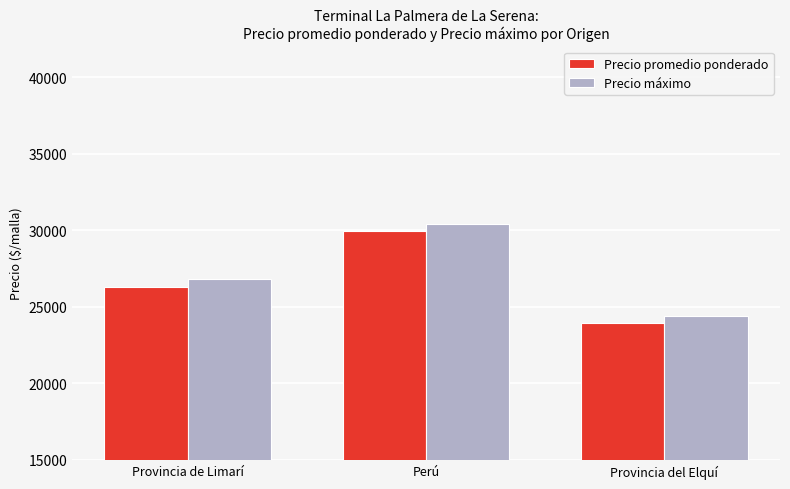

At how many categories does at least one series exceed 24642?

2